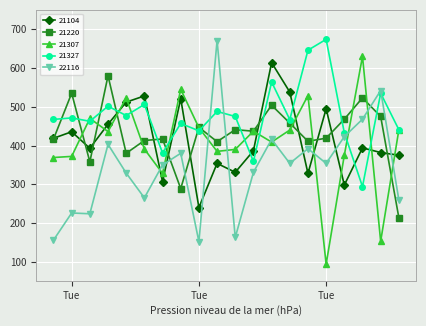

True or false: 21220 has more than 0 points higher than both neighbors.

True